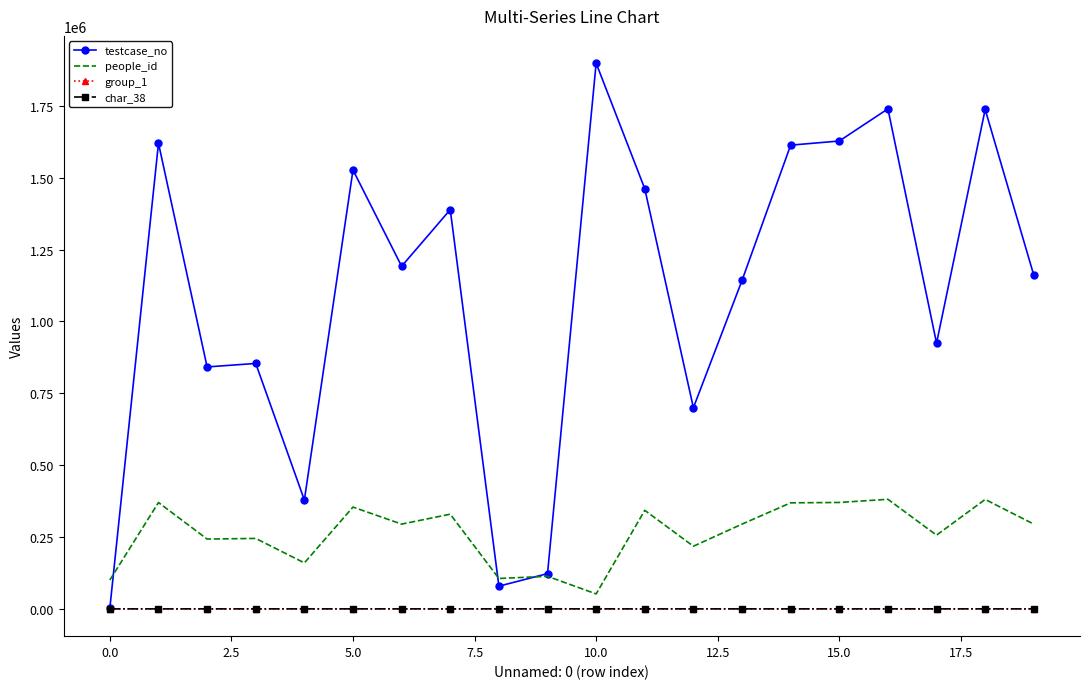

Which series has the widest spread of values?

testcase_no